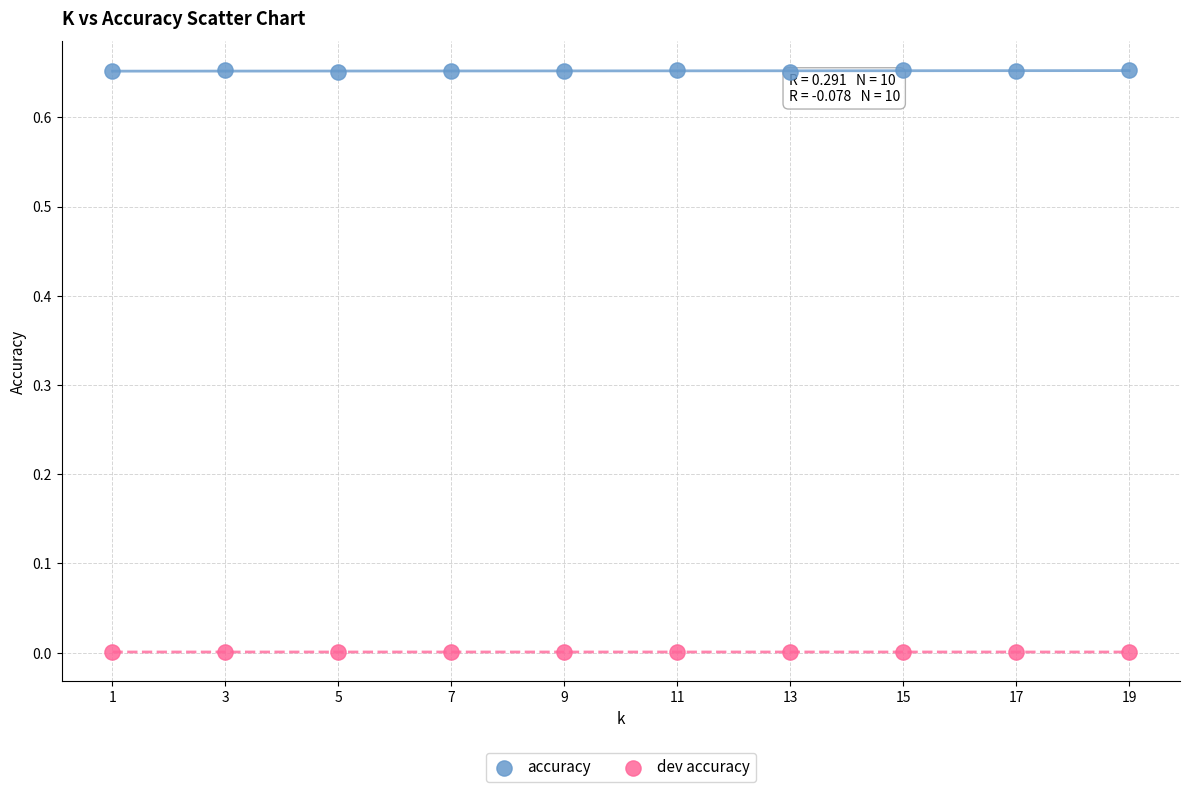

What are all the series names shown in the legend?

accuracy, dev accuracy